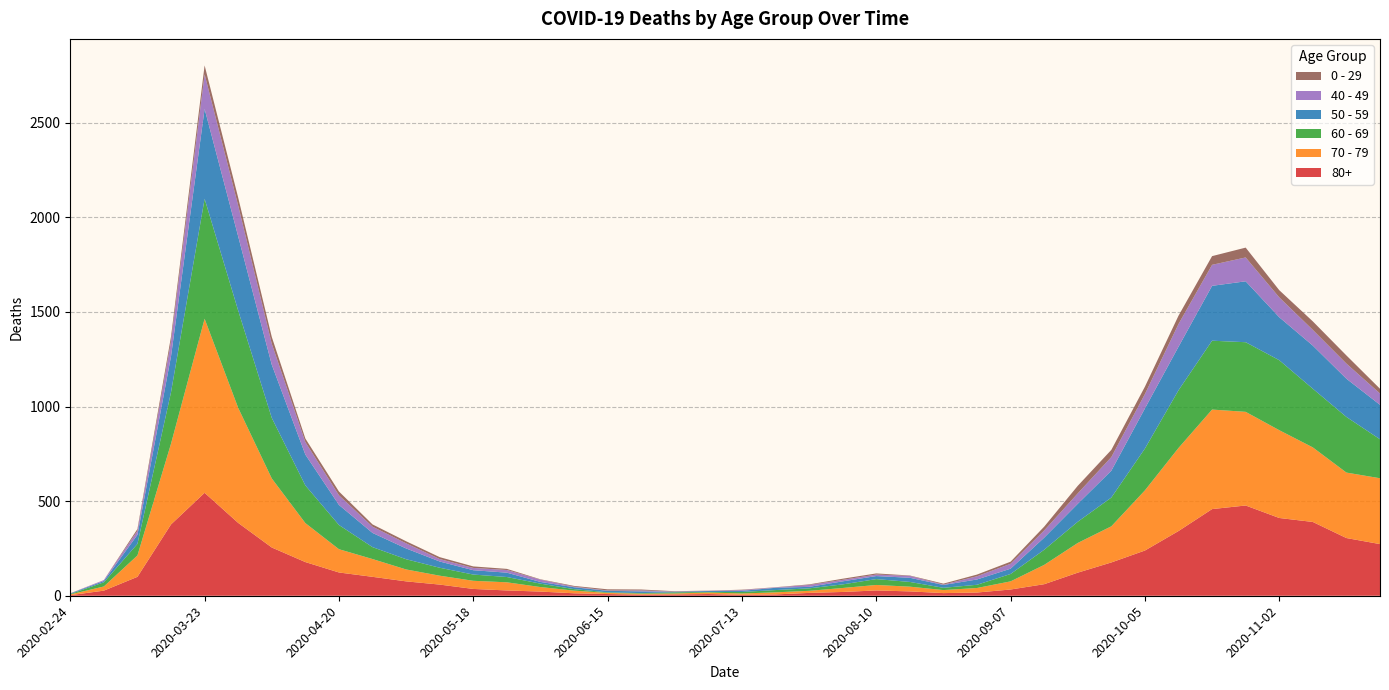

Reading left to right, extract all data points from this chart.

80+: 2020-02-24=3	2020-03-02=27	2020-03-09=100	2020-03-16=377	2020-03-23=544	2020-03-30=385	2020-04-06=255	2020-04-13=178	2020-04-20=123	2020-04-27=100	2020-05-04=76	2020-05-11=59	2020-05-18=36	2020-05-25=28	2020-06-01=22	2020-06-08=13	2020-06-15=9	2020-06-22=6	2020-06-29=7	2020-07-06=9	2020-07-13=5	2020-07-20=7	2020-07-27=15	2020-08-03=20	2020-08-10=28	2020-08-17=23	2020-08-24=14	2020-08-31=17	2020-09-07=33	2020-09-14=61	2020-09-21=122	2020-09-28=176	2020-10-05=239	2020-10-12=342	2020-10-19=458	2020-10-26=477	2020-11-02=411	2020-11-09=390	2020-11-16=305	2020-11-23=273
70 - 79: 2020-02-24=4	2020-03-02=22	2020-03-09=113	2020-03-16=427	2020-03-23=920	2020-03-30=608	2020-04-06=365	2020-04-13=206	2020-04-20=123	2020-04-27=94	2020-05-04=63	2020-05-11=47	2020-05-18=43	2020-05-25=43	2020-06-01=24	2020-06-08=14	2020-06-15=6	2020-06-22=5	2020-06-29=5	2020-07-06=8	2020-07-13=7	2020-07-20=11	2020-07-27=11	2020-08-03=21	2020-08-10=29	2020-08-17=25	2020-08-24=16	2020-08-31=24	2020-09-07=43	2020-09-14=102	2020-09-21=157	2020-09-28=191	2020-10-05=318	2020-10-12=439	2020-10-19=526	2020-10-26=495	2020-11-02=464	2020-11-09=394	2020-11-16=346	2020-11-23=348
60 - 69: 2020-02-24=2	2020-03-02=22	2020-03-09=61	2020-03-16=272	2020-03-23=634	2020-03-30=514	2020-04-06=320	2020-04-13=199	2020-04-20=128	2020-04-27=63	2020-05-04=54	2020-05-11=42	2020-05-18=33	2020-05-25=28	2020-06-01=18	2020-06-08=8	2020-06-15=3	2020-06-22=3	2020-06-29=6	2020-07-06=3	2020-07-13=8	2020-07-20=12	2020-07-27=13	2020-08-03=19	2020-08-10=31	2020-08-17=25	2020-08-24=12	2020-08-31=17	2020-09-07=39	2020-09-14=80	2020-09-21=112	2020-09-28=152	2020-10-05=221	2020-10-12=305	2020-10-19=364	2020-10-26=368	2020-11-02=370	2020-11-09=310	2020-11-16=294	2020-11-23=206
50 - 59: 2020-02-24=3	2020-03-02=7	2020-03-09=48	2020-03-16=190	2020-03-23=475	2020-03-30=392	2020-04-06=281	2020-04-13=163	2020-04-20=106	2020-04-27=75	2020-05-04=57	2020-05-11=33	2020-05-18=23	2020-05-25=23	2020-06-01=9	2020-06-08=10	2020-06-15=8	2020-06-22=9	2020-06-29=3	2020-07-06=5	2020-07-13=6	2020-07-20=12	2020-07-27=8	2020-08-03=16	2020-08-10=16	2020-08-17=22	2020-08-24=15	2020-08-31=28	2020-09-07=28	2020-09-14=64	2020-09-21=95	2020-09-28=142	2020-10-05=212	2020-10-12=230	2020-10-19=290	2020-10-26=322	2020-11-02=227	2020-11-09=228	2020-11-16=202	2020-11-23=182
40 - 49: 2020-02-24=0	2020-03-02=5	2020-03-09=21	2020-03-16=79	2020-03-23=183	2020-03-30=163	2020-04-06=111	2020-04-13=66	2020-04-20=51	2020-04-27=33	2020-05-04=27	2020-05-11=13	2020-05-18=12	2020-05-25=14	2020-06-01=12	2020-06-08=3	2020-06-15=2	2020-06-22=5	2020-06-29=1	2020-07-06=1	2020-07-13=4	2020-07-20=2	2020-07-27=10	2020-08-03=8	2020-08-10=8	2020-08-17=10	2020-08-24=2	2020-08-31=17	2020-09-07=26	2020-09-14=38	2020-09-21=55	2020-09-28=72	2020-10-05=76	2020-10-12=120	2020-10-19=111	2020-10-26=126	2020-11-02=105	2020-11-09=83	2020-11-16=80	2020-11-23=60
0 - 29: 2020-02-24=1	2020-03-02=0	2020-03-09=10	2020-03-16=25	2020-03-23=47	2020-03-30=42	2020-04-06=36	2020-04-13=19	2020-04-20=20	2020-04-27=12	2020-05-04=11	2020-05-11=10	2020-05-18=8	2020-05-25=6	2020-06-01=2	2020-06-08=4	2020-06-15=6	2020-06-22=5	2020-06-29=2	2020-07-06=1	2020-07-13=2	2020-07-20=1	2020-07-27=3	2020-08-03=6	2020-08-10=6	2020-08-17=2	2020-08-24=5	2020-08-31=9	2020-09-07=11	2020-09-14=20	2020-09-21=40	2020-09-28=38	2020-10-05=39	2020-10-12=44	2020-10-19=46	2020-10-26=52	2020-11-02=38	2020-11-09=45	2020-11-16=43	2020-11-23=25